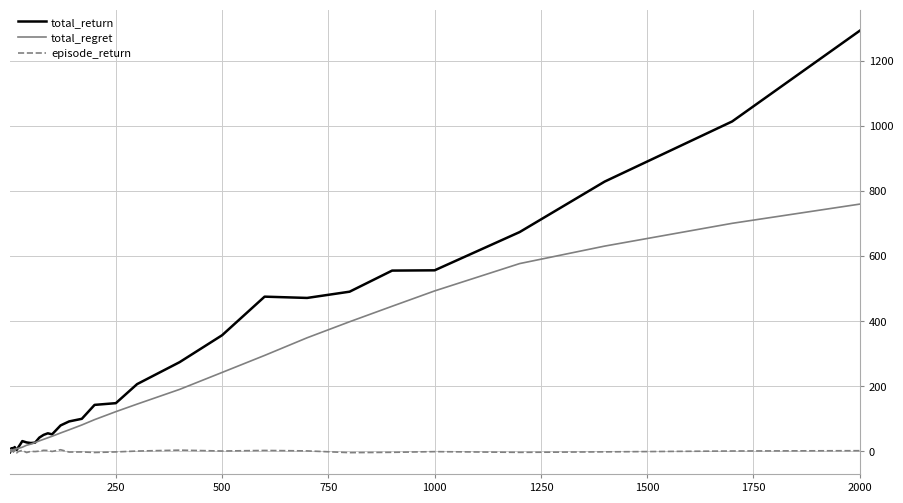

List the series in order of their peak value, highest first.

total_return, total_regret, episode_return